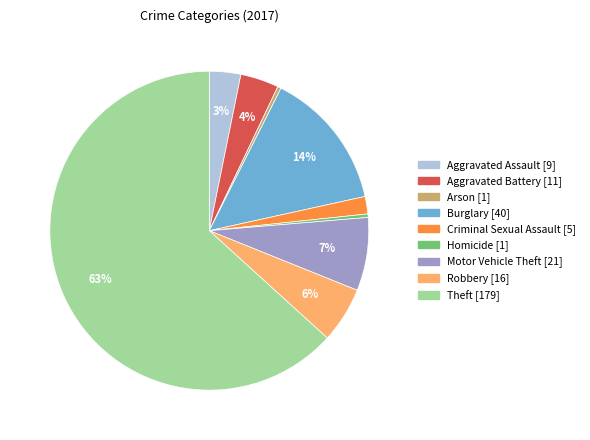

Is there any slice that represents more than half of the pie?

Yes